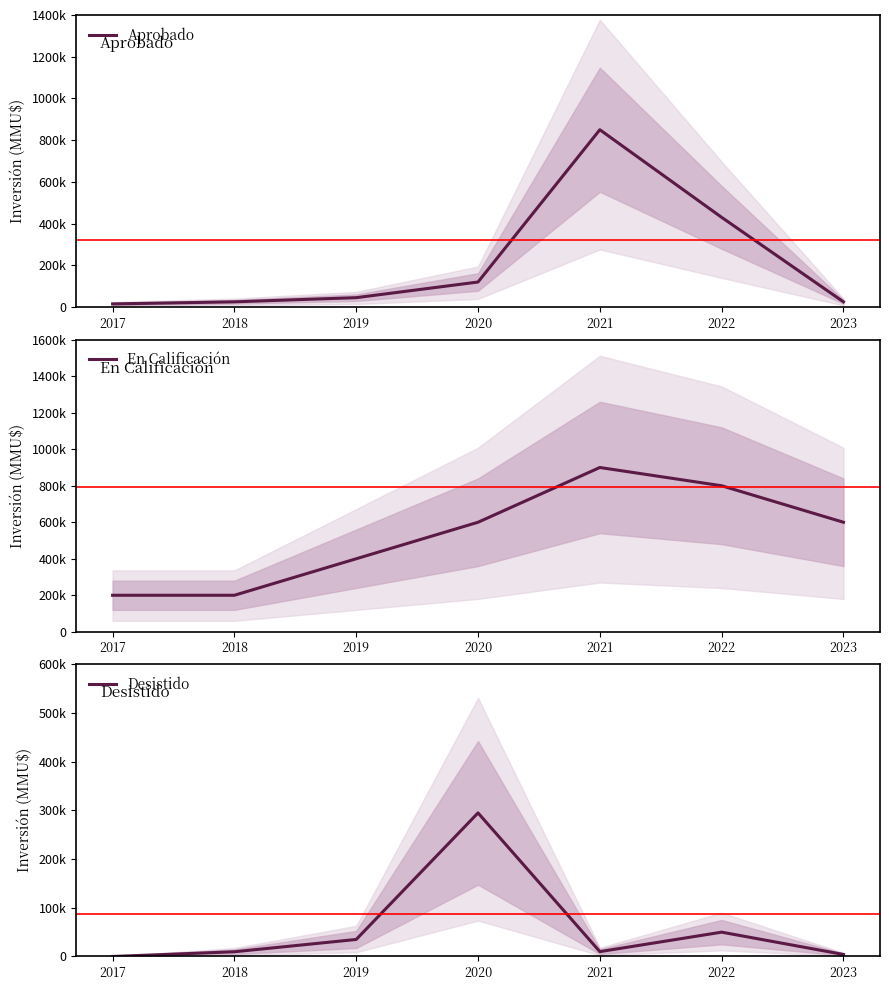

Rank the series by their maximum value, from highest to lowest.

En Calificación, Aprobado, Desistido